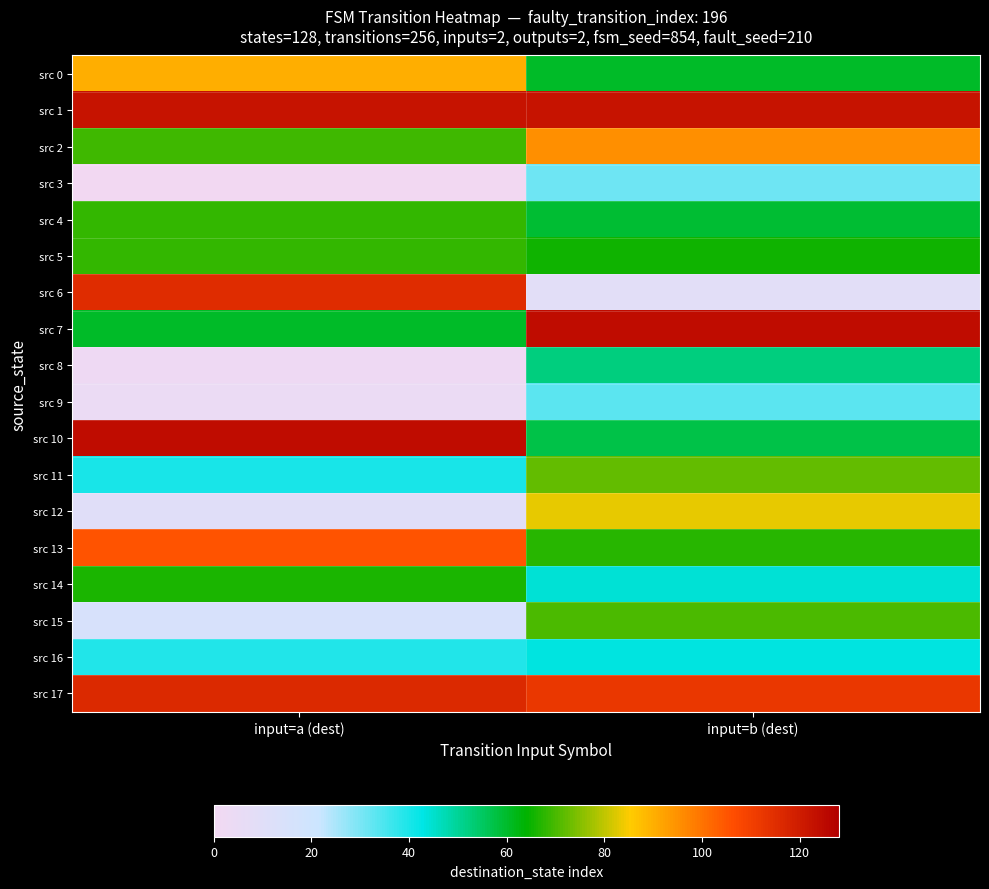

Which series has the largest total across all categories?

src 1